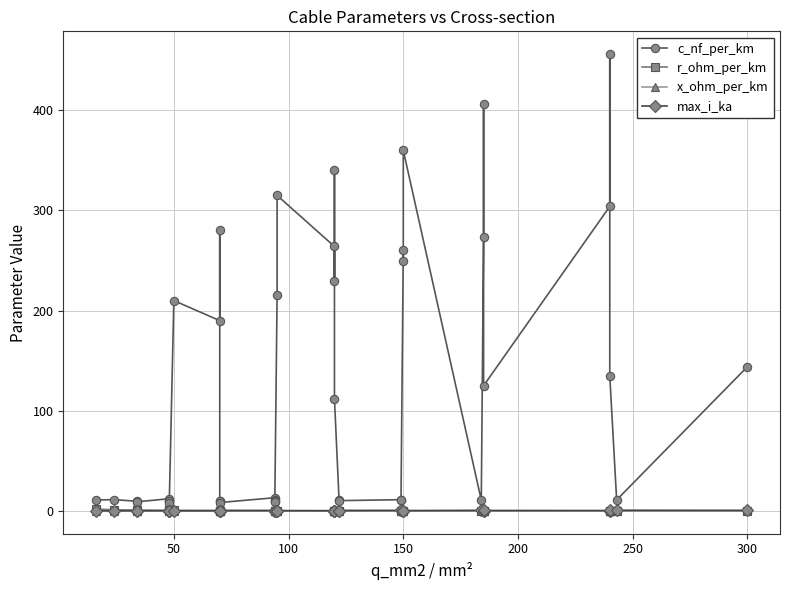

What are all the series names shown in the legend?

c_nf_per_km, r_ohm_per_km, x_ohm_per_km, max_i_ka